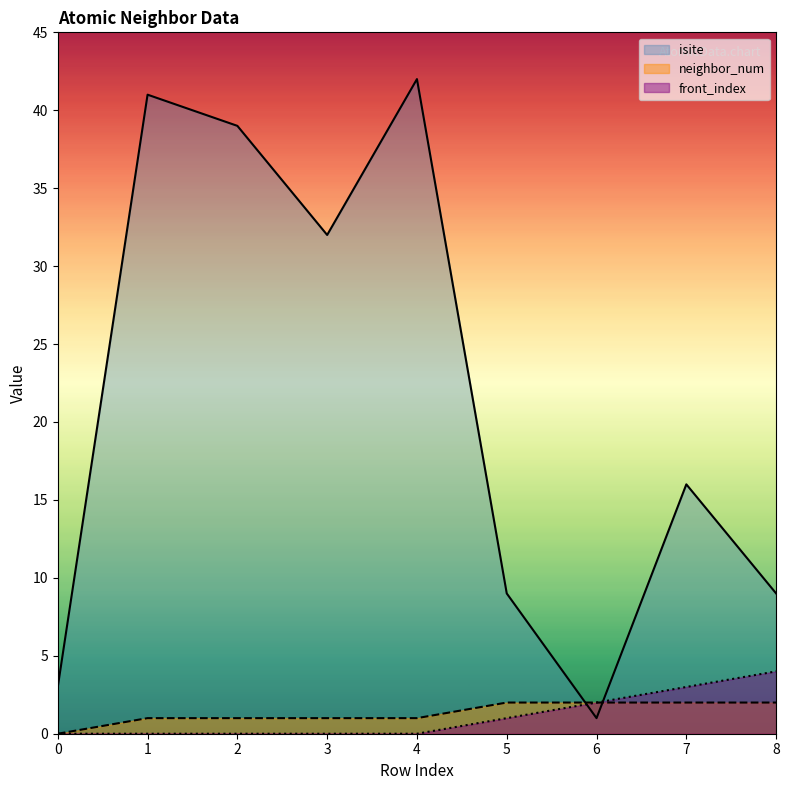

What is the value of the neighbor_num point at the 2nd from the left?

1